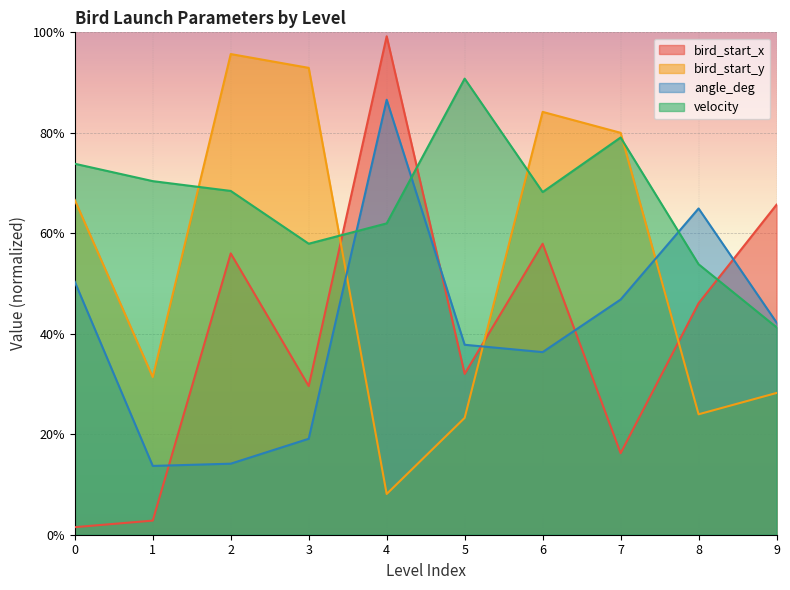

What is the difference between the bird_start_x values at 3 and 4?

0.7